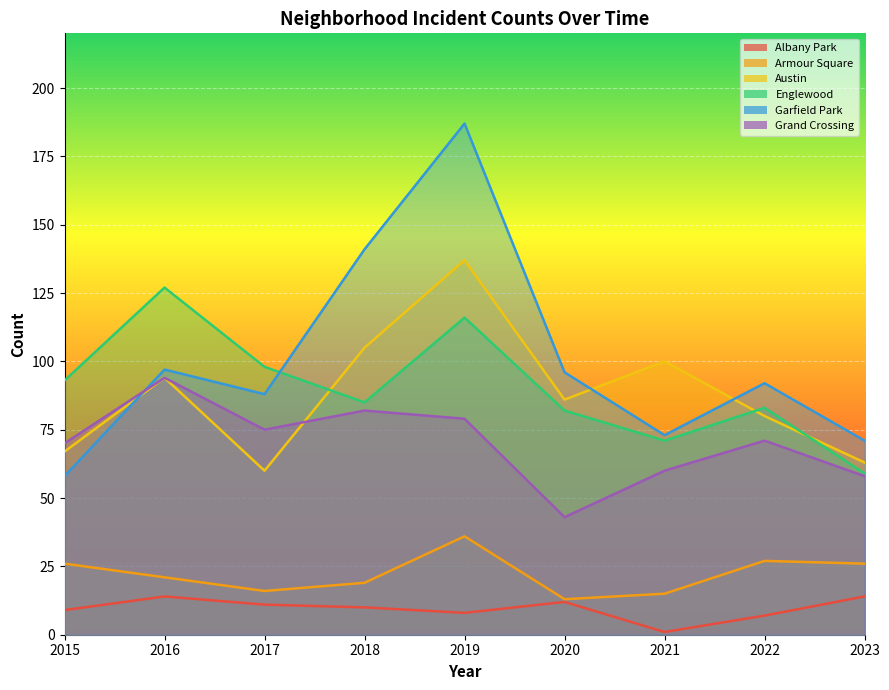

The value of Englewood at 2019 is 80. True or false?

False